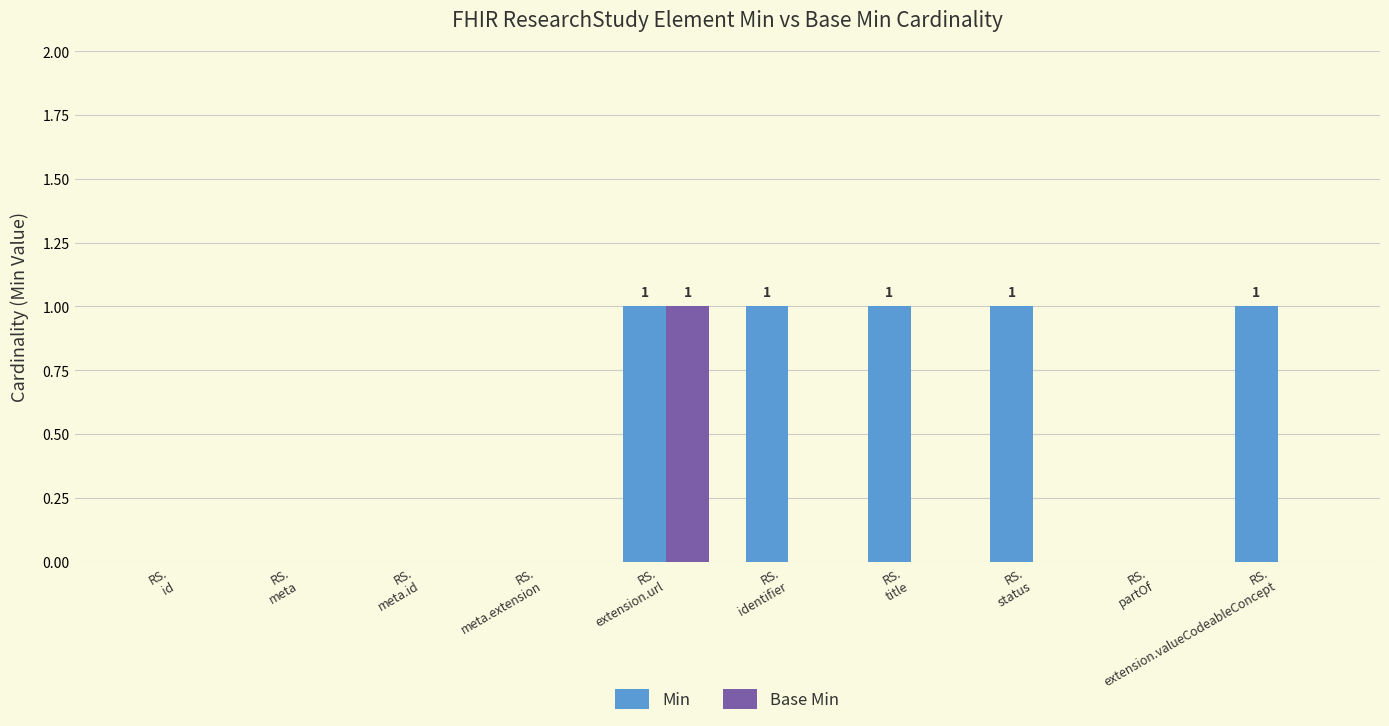

What is the sum of all Min values?

5